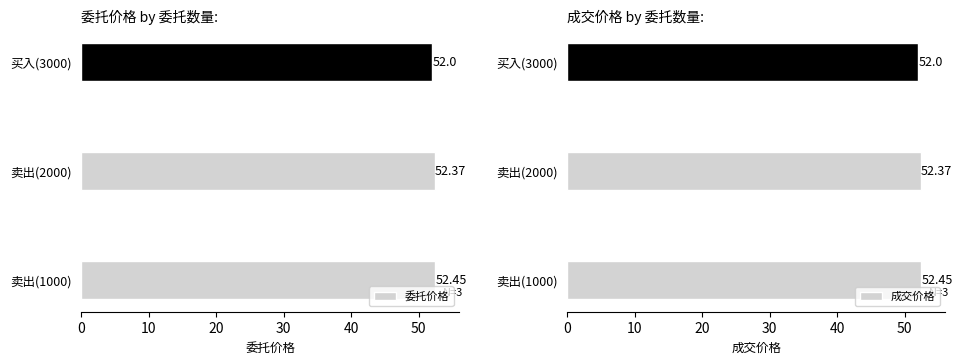

Where is 委托价格 nearest to the value 52?

买入(3000)